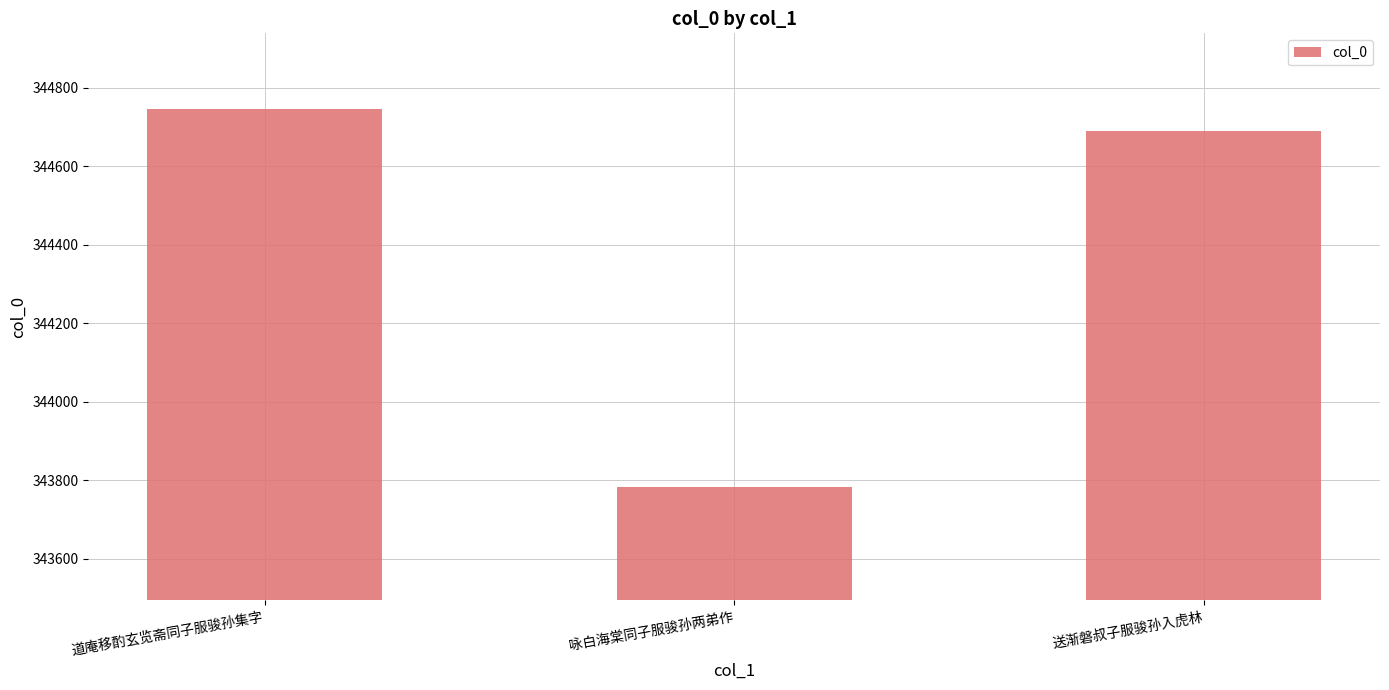

Is it true that the value at 送渐磐叔子服骏孙入虎林 is 124942?

False